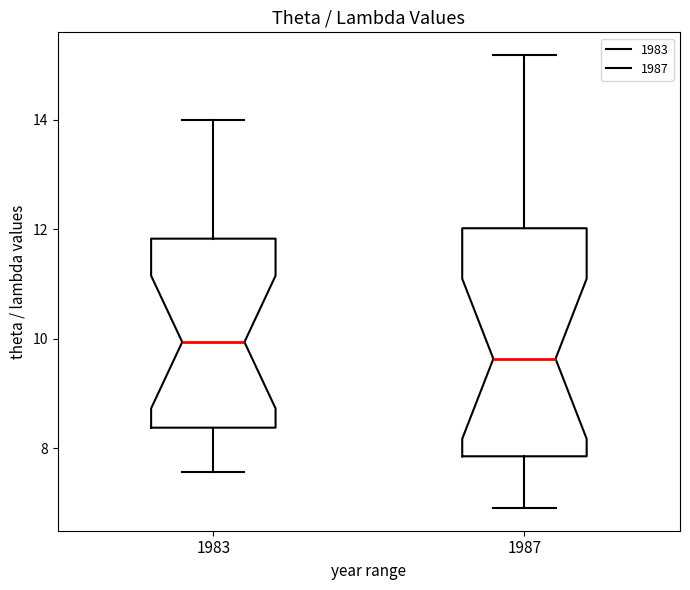

Which box has the highest median line?

1983